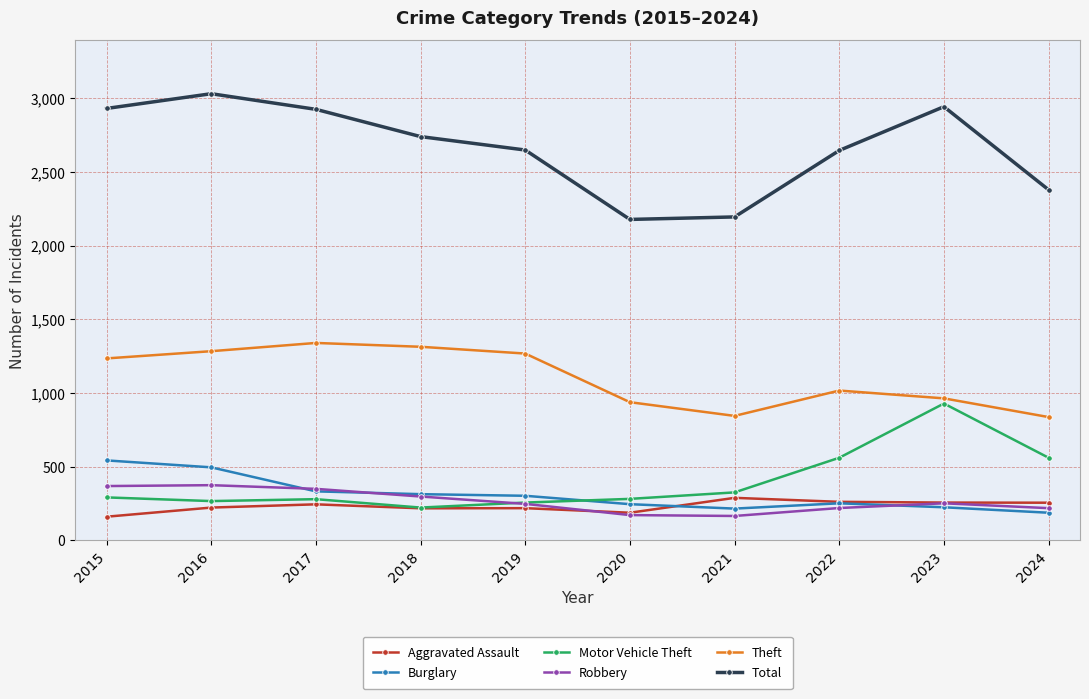

Is it true that Total equals 2195 at 2021?

True